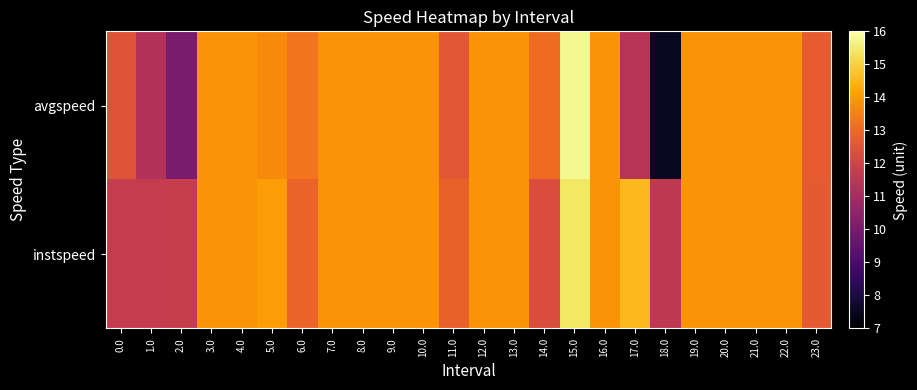

At 21.0, list the series in order from smallest to largest.

instspeed, avgspeed